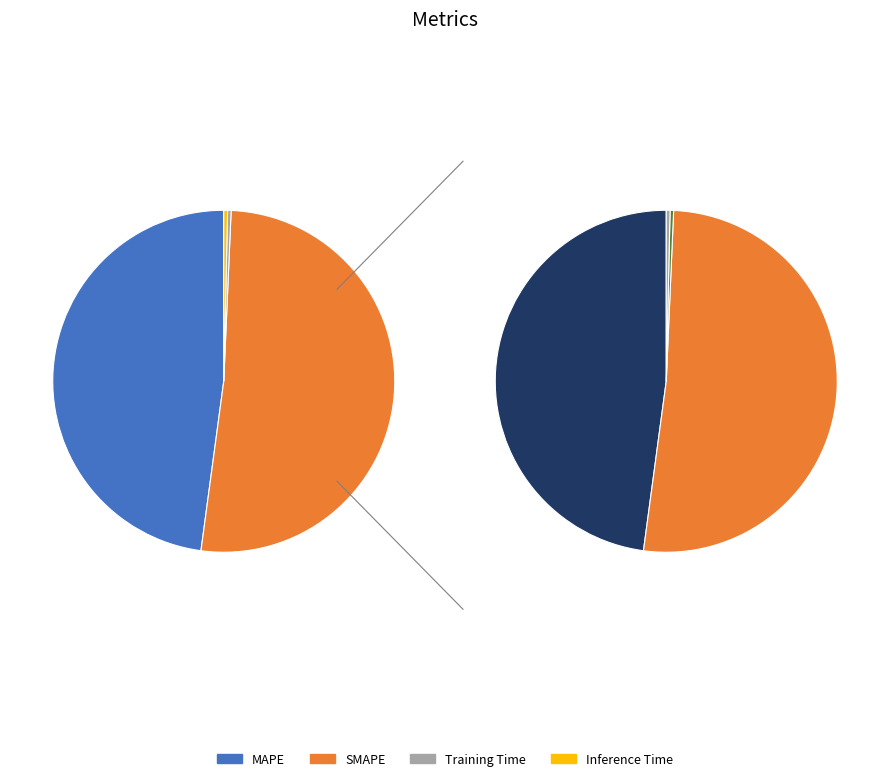

How much of the chart is everything except SMAPE?

48.6%